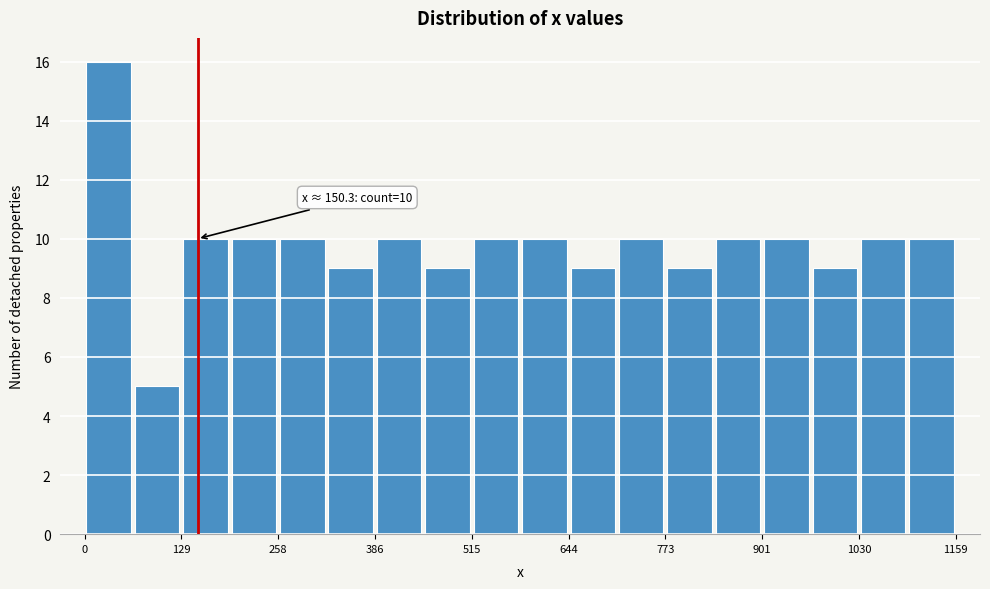

Around what value on the x-axis is the tallest bar? Give the approximate position of its centre, as read against the axis.

40